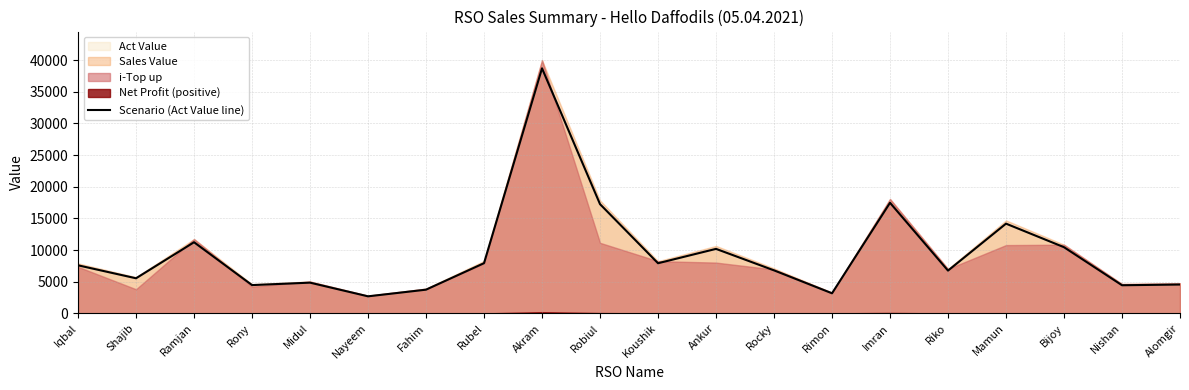

At which category does the data reach its first local valley?

Shajib